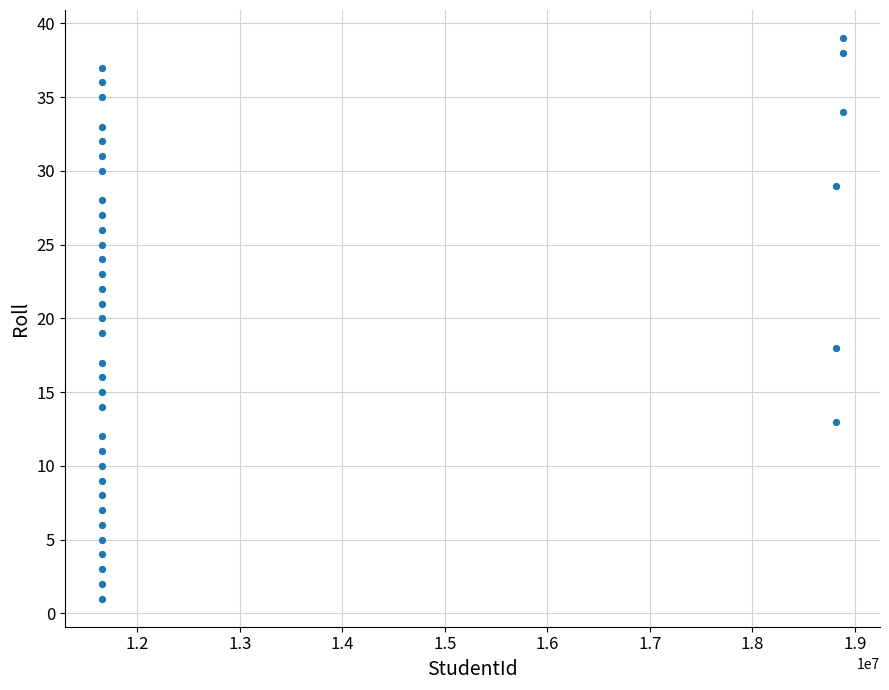

What is the range of Y values (max minus min)?

38